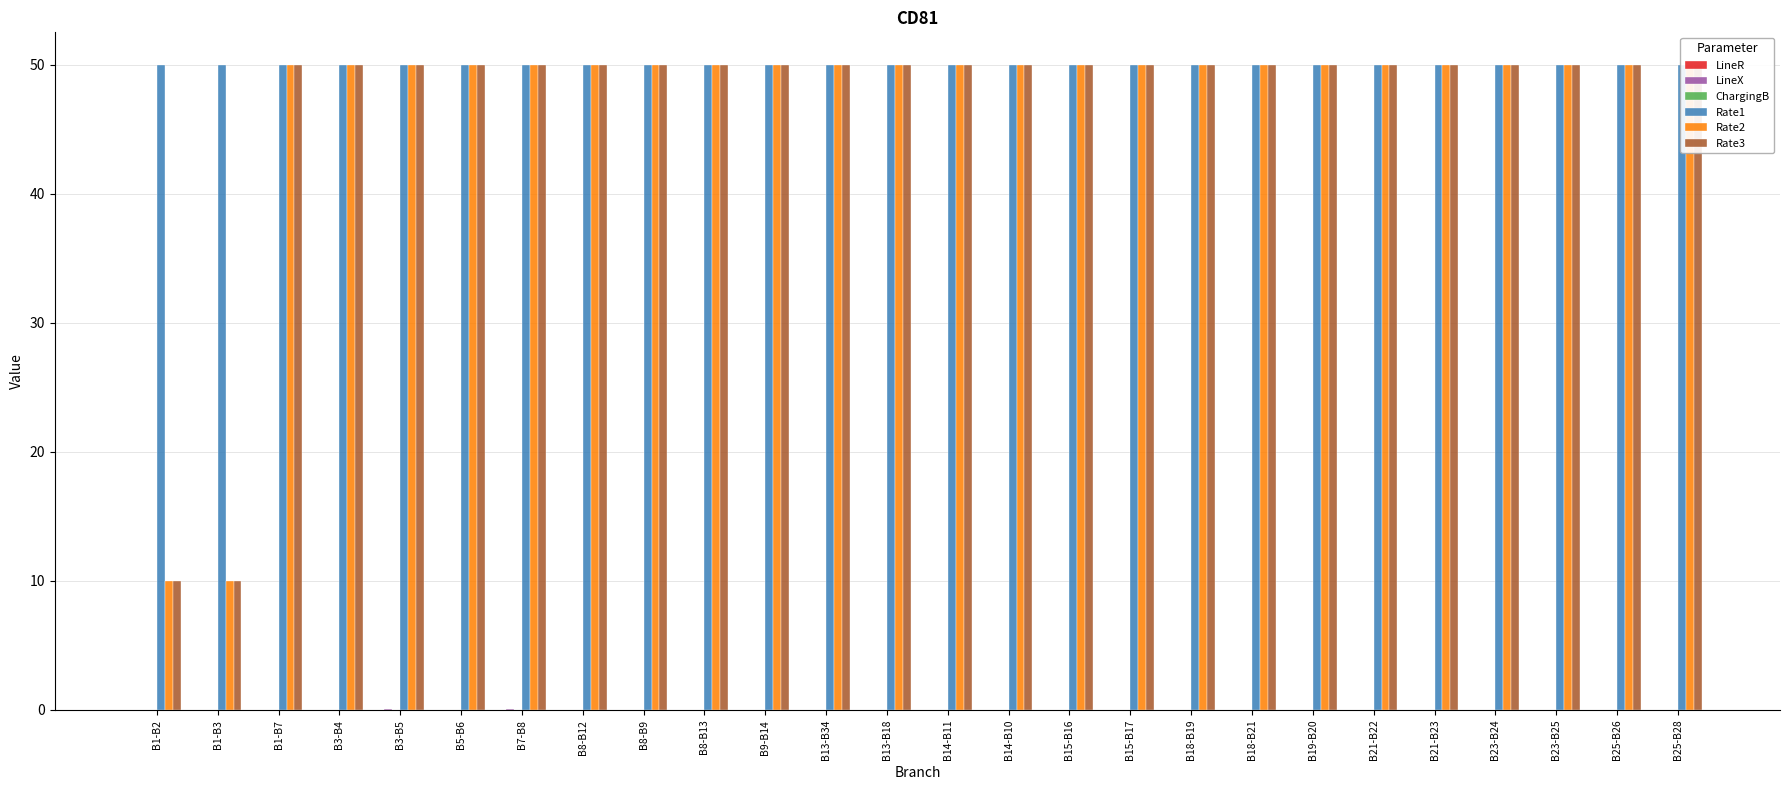

Which series has the largest total across all categories?

Rate1